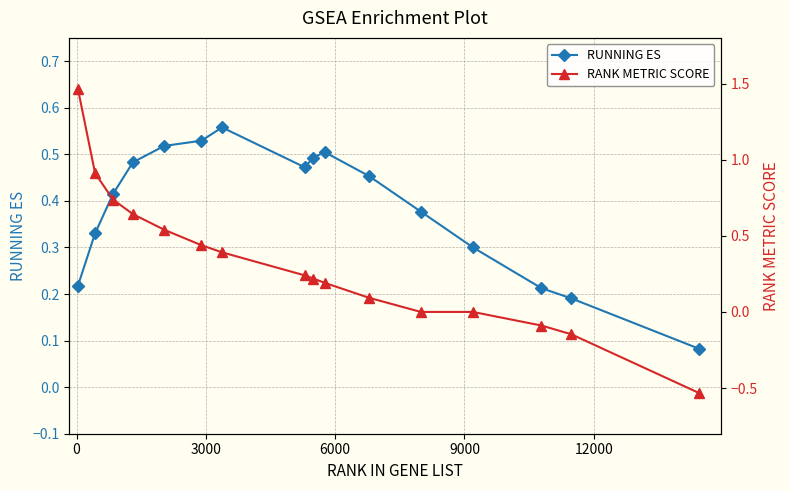

What is the value of the RANK METRIC SCORE point at the 9th from the left?

0.2